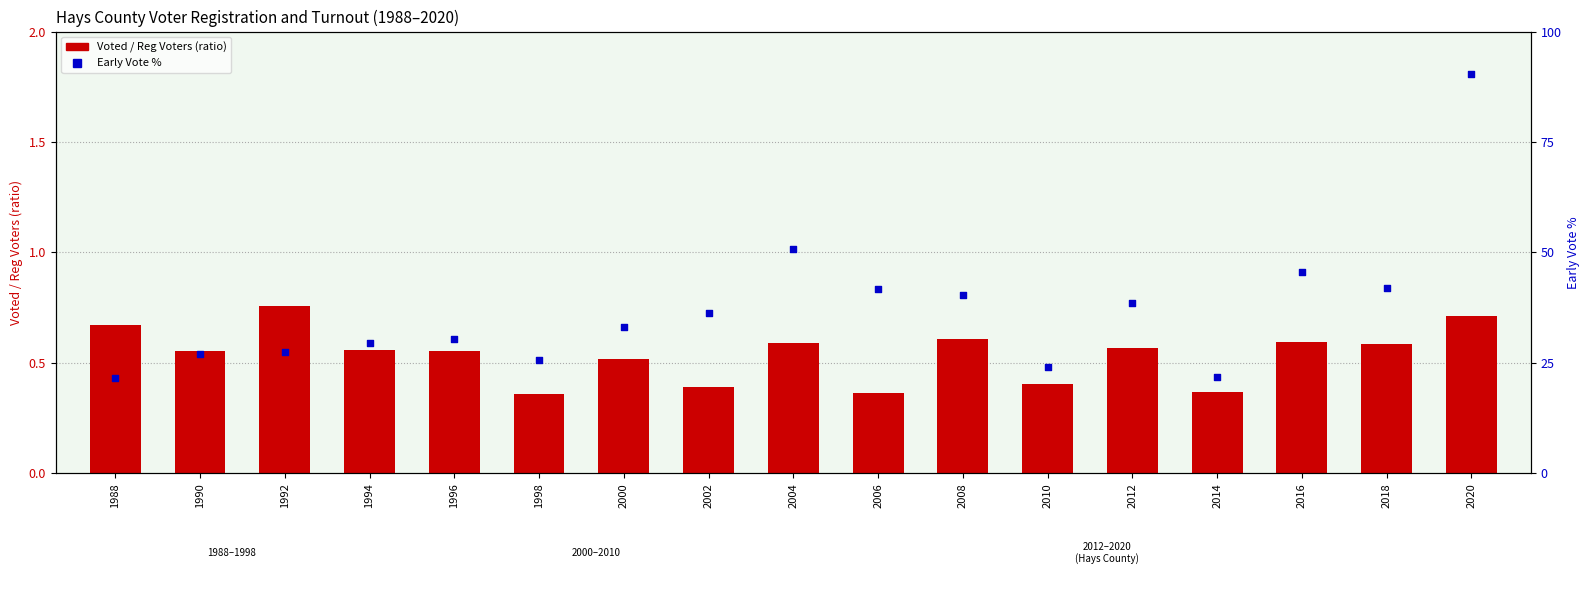

What is the total value across all series at 2008?

40.9